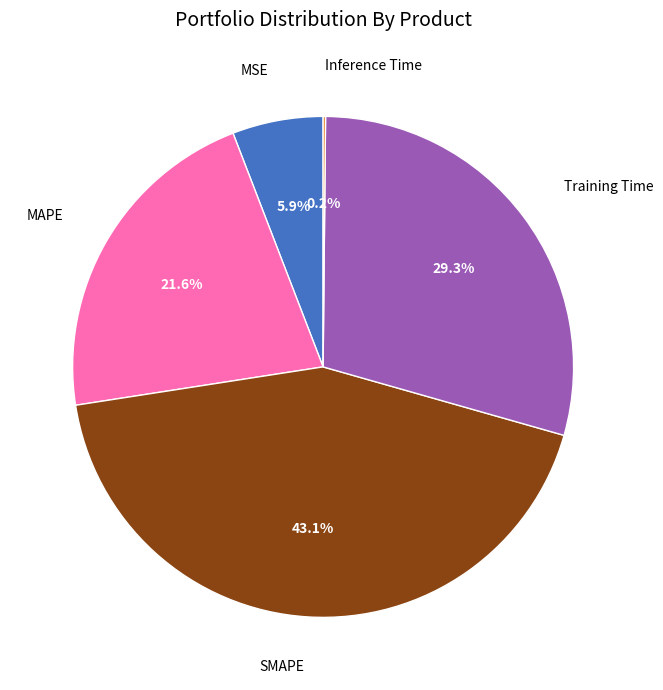

Is there any slice that represents more than half of the pie?

No